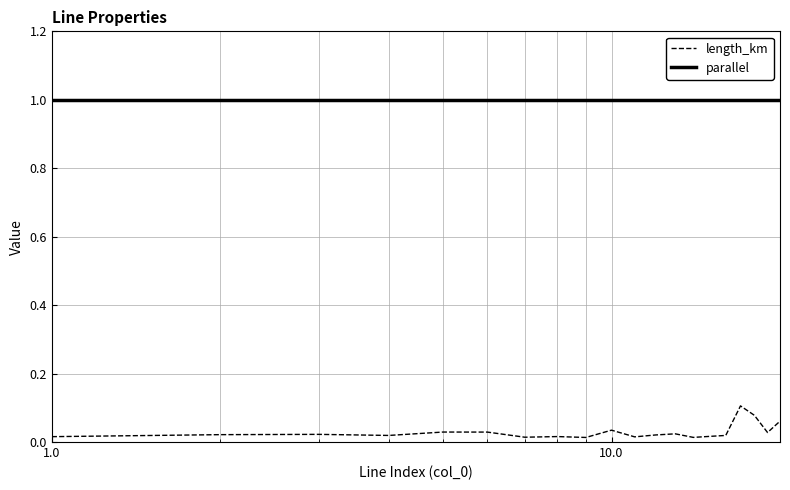

Which series has the widest spread of values?

length_km